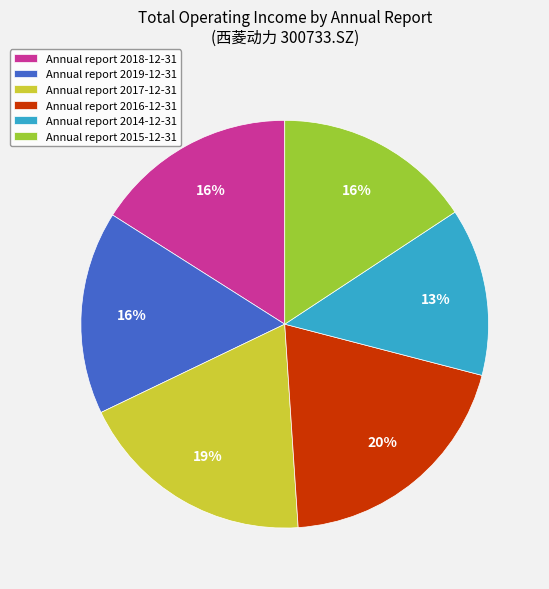

To the nearest percent, what is the difference between the largest and smallest slice percentages?

7%